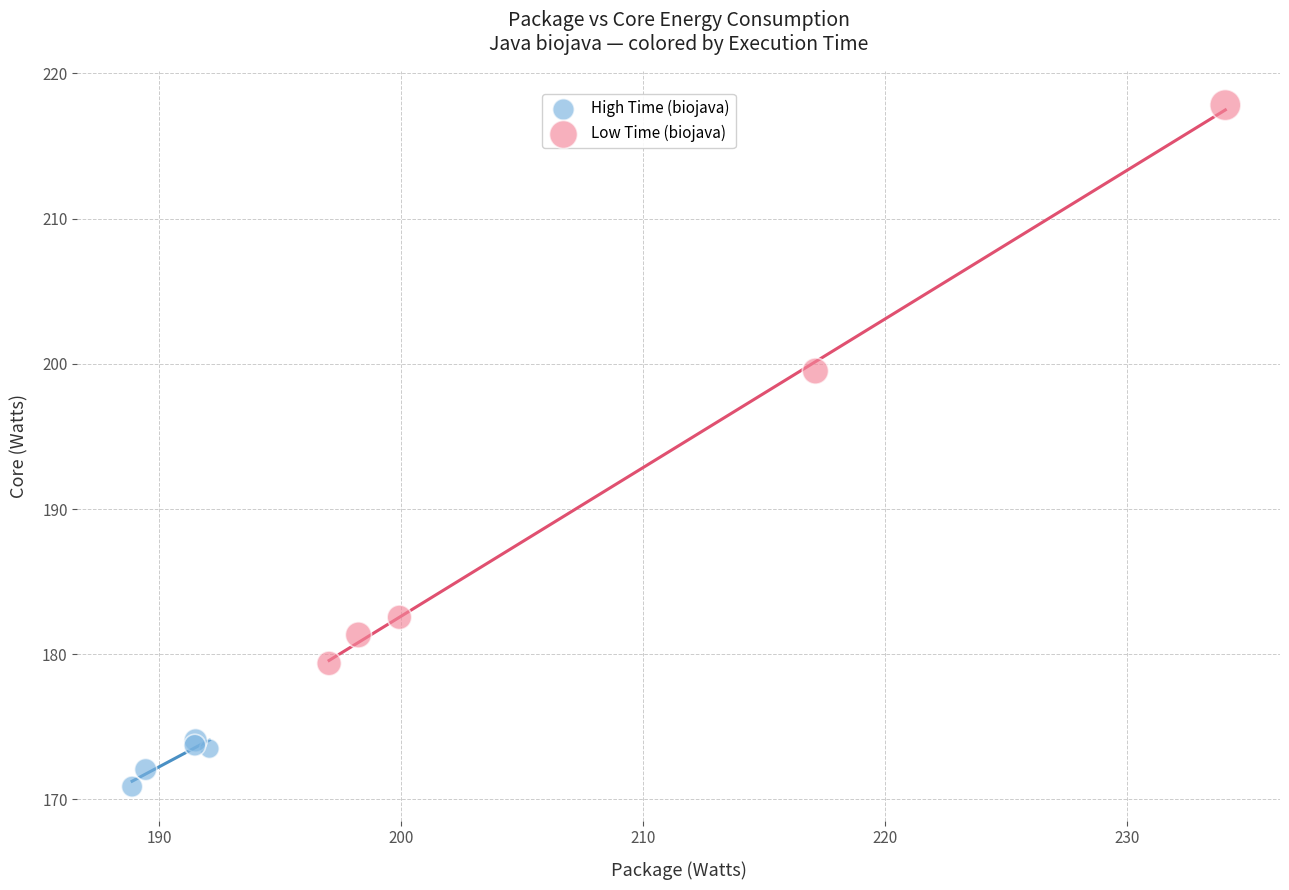

Which series has the largest Y range (max minus min)?

Low Time (biojava)